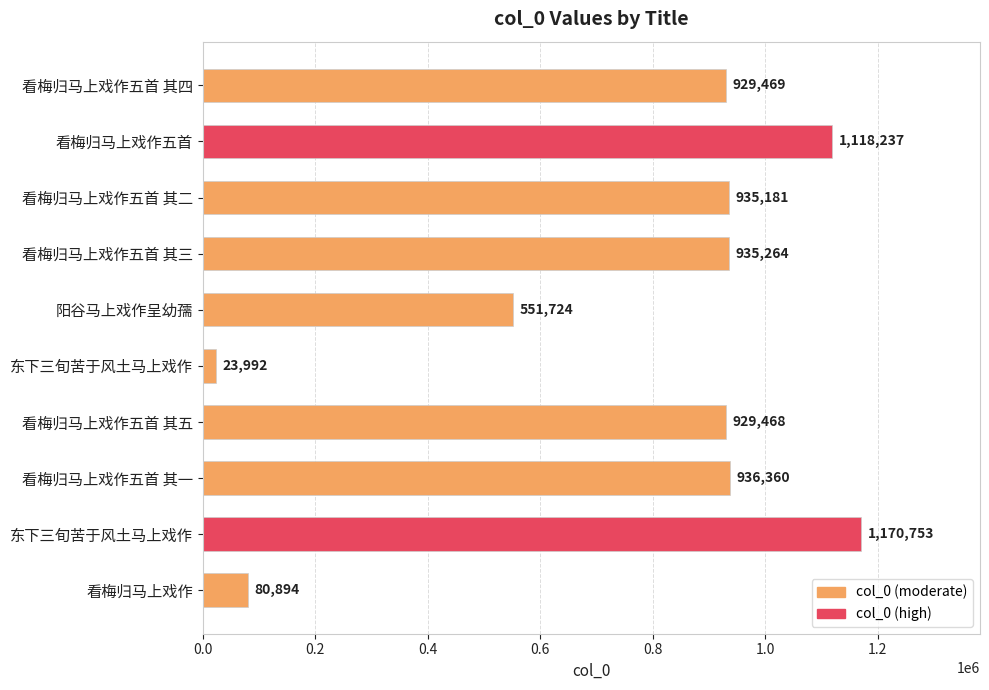

How many bars are there in total?

10